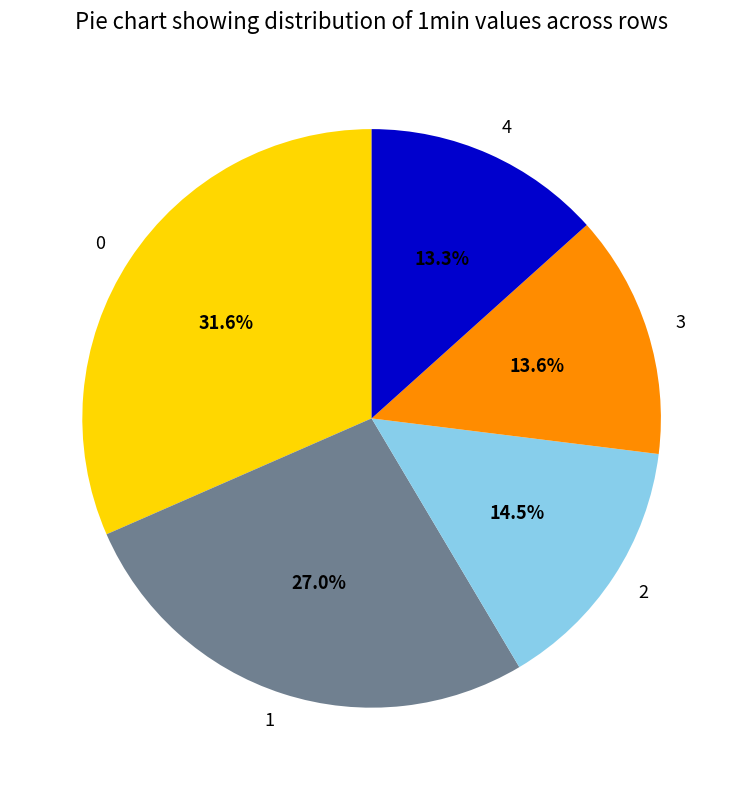

How many segments does this pie chart have?

5